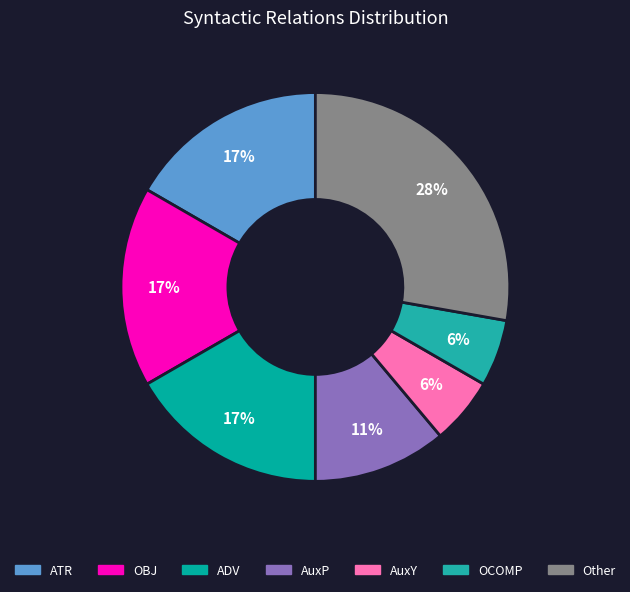

Which has a higher value, OBJ or AuxY?

OBJ